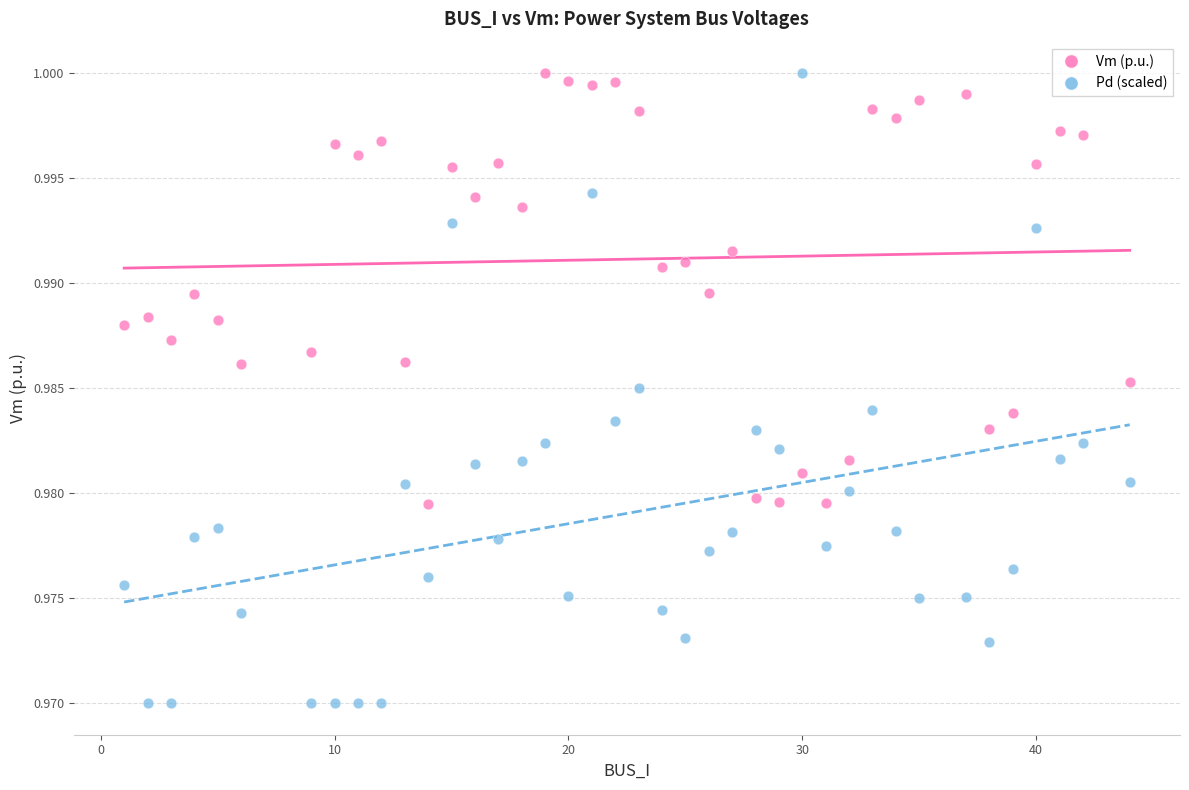

Which series has the widest spread of Y values?

Pd (scaled)